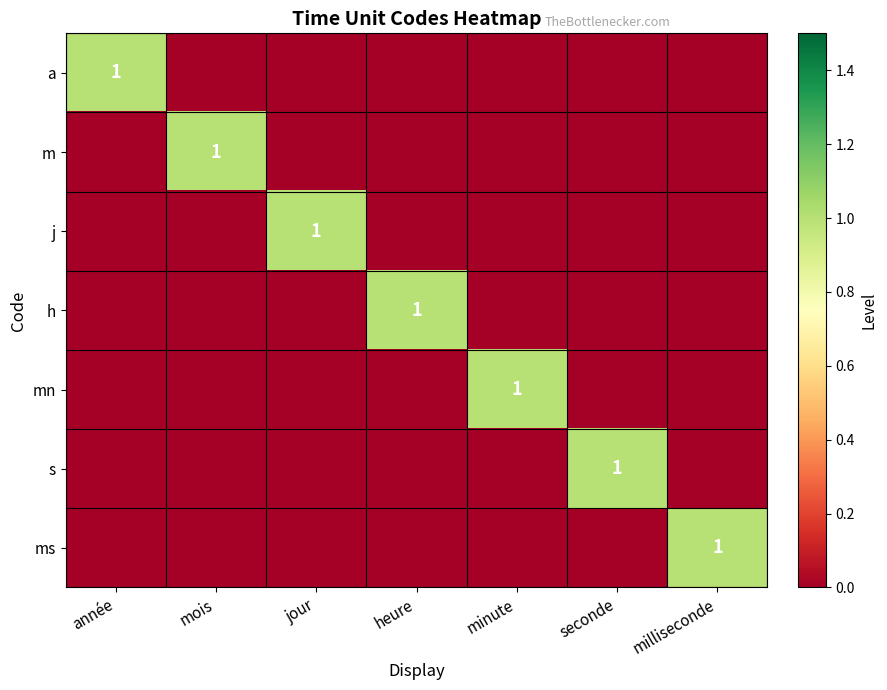

True or false: ms has a value of 0 at milliseconde.

False